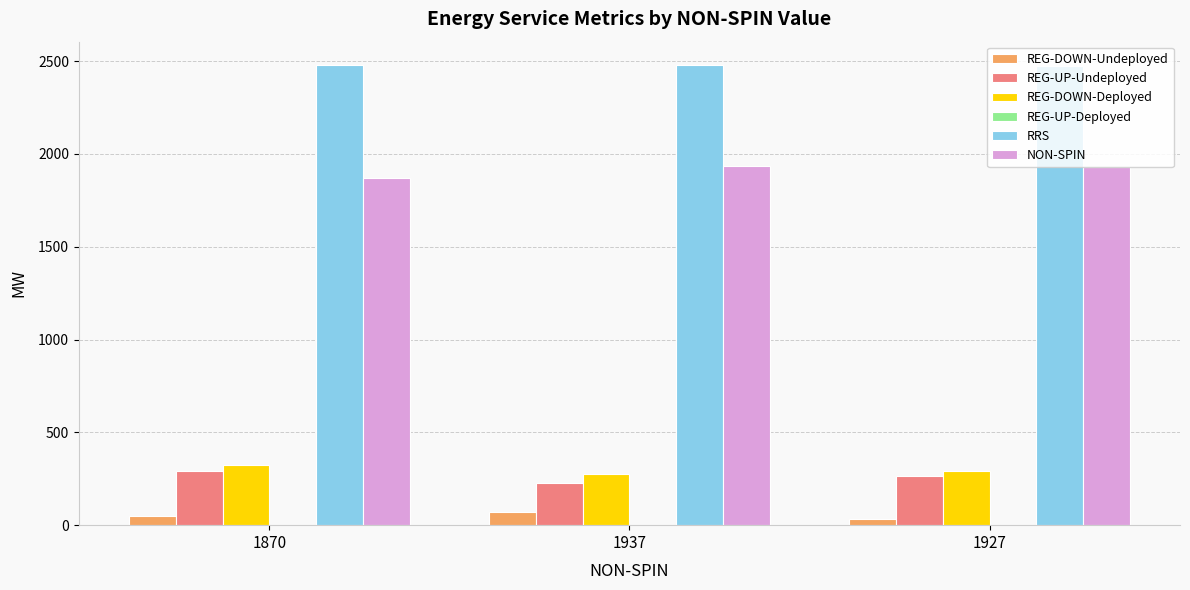

At how many categories does at least one series exceed 1111?

3